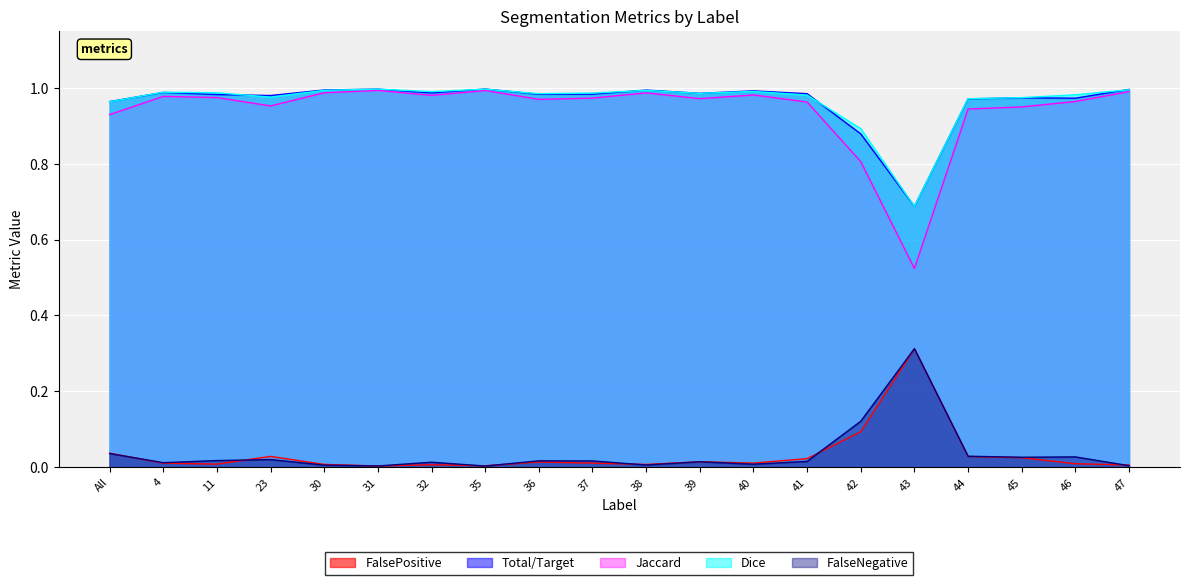

Which series has the largest total across all categories?

Dice